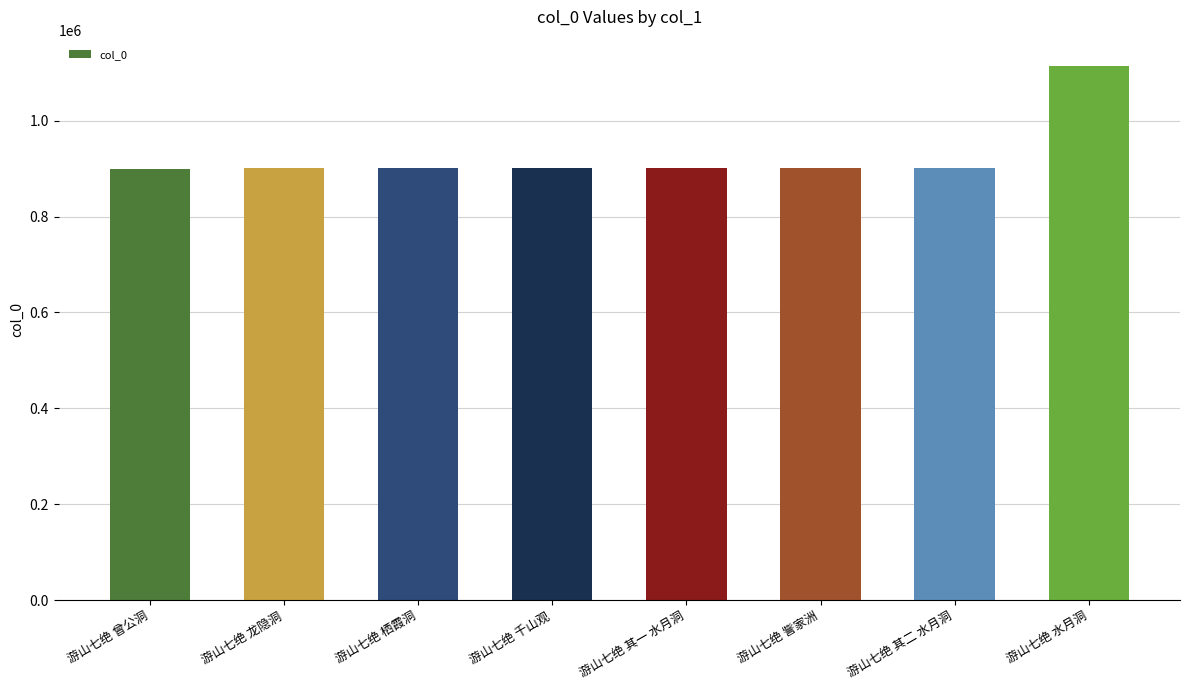

What is the difference between the maximum and minimum values?

213306